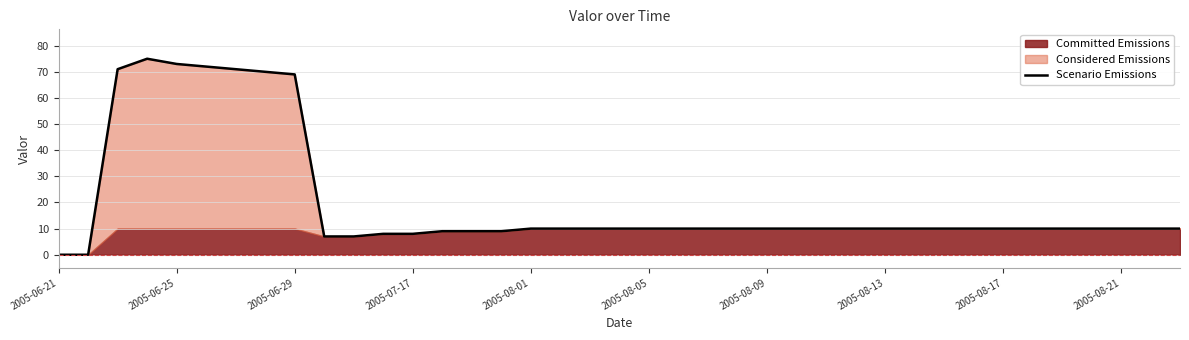

True or false: there are more than 1 points higher than both neighbors.

False